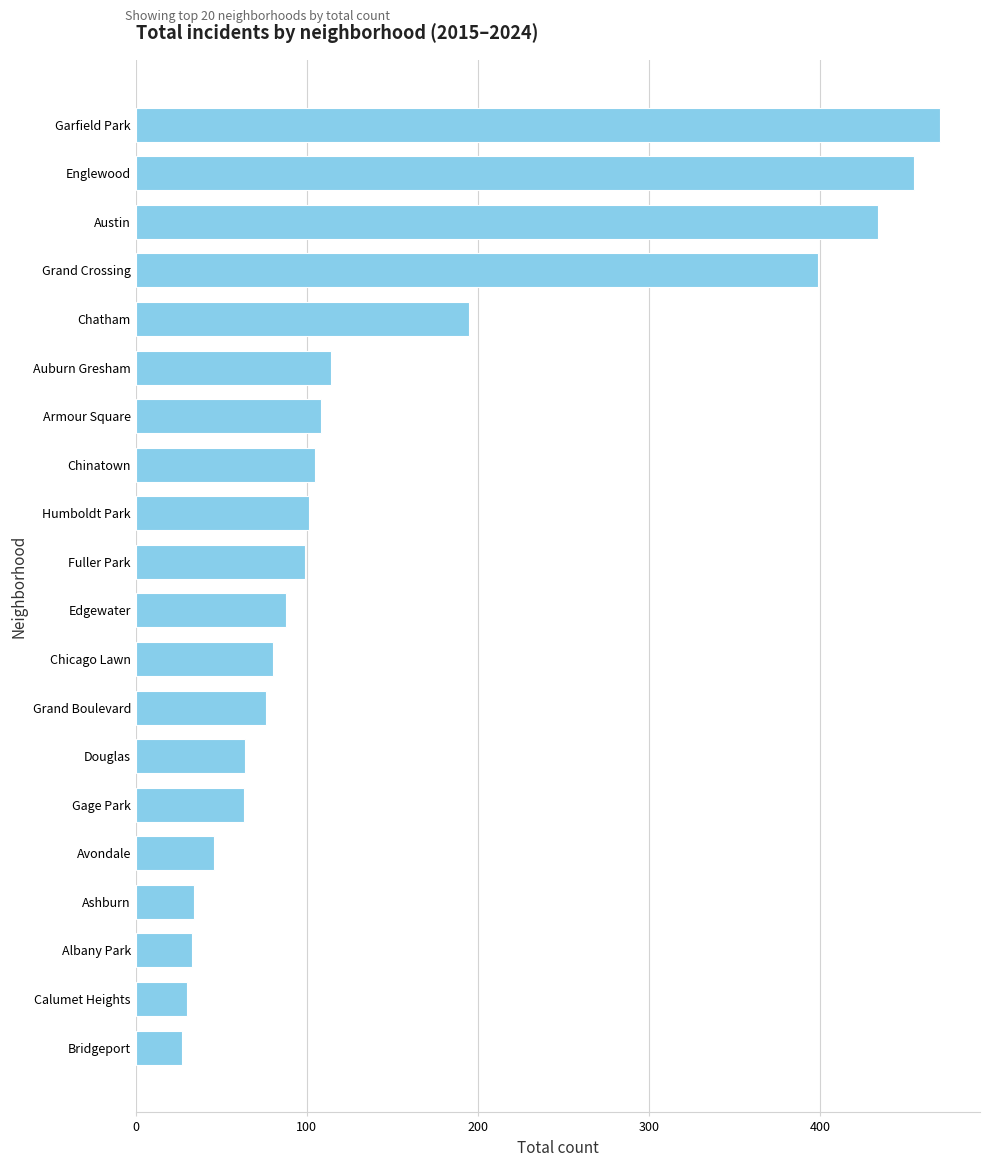

At which label is the value closest to 248?

Chatham